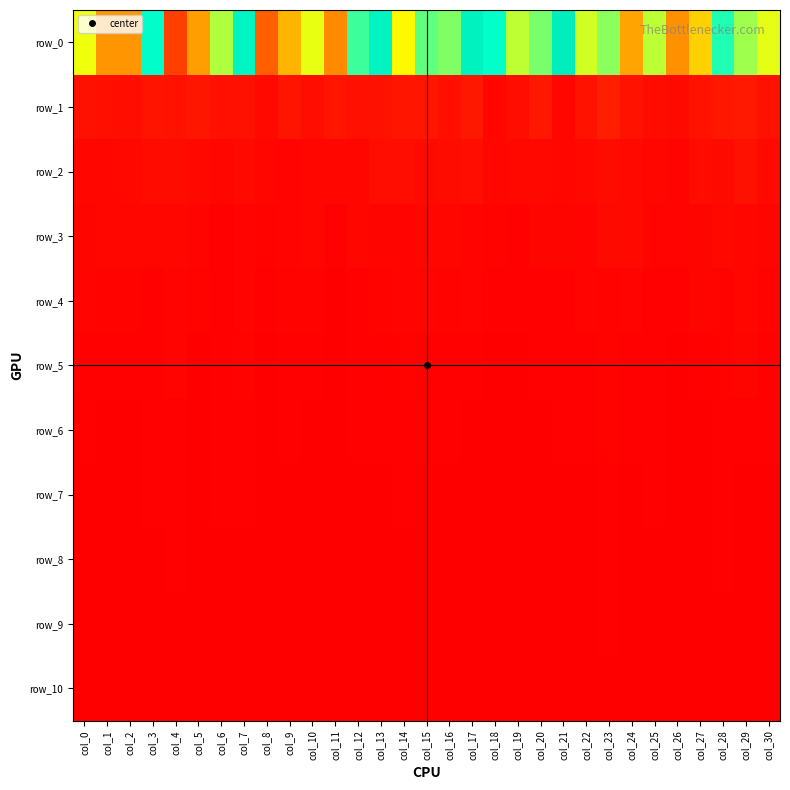

Is the value of row_10 at col_5 greater than the value of row_8 at col_20?

No